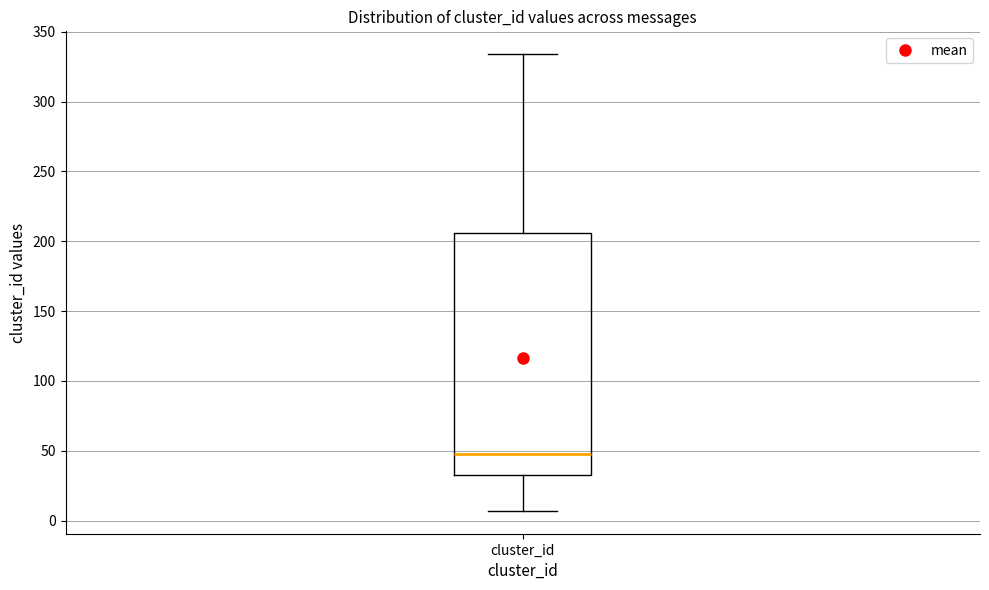

Read this box plot against the y-axis: the position of the median line, the range covered by the box, and the ends of both whiskers. The values are not printed on the chart, so give them approximately, as read against the axis.

median 50, box 35 to 205, whiskers 5 to 335